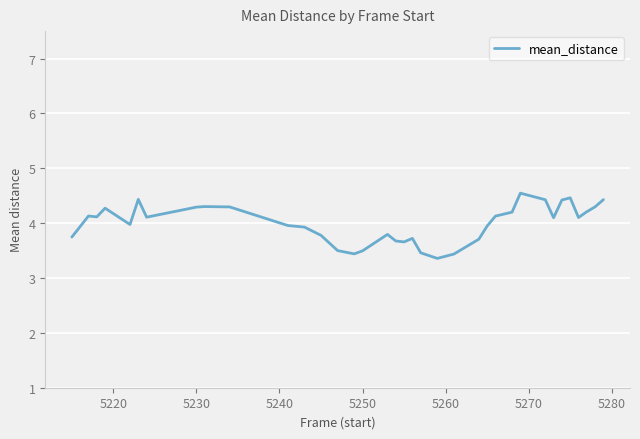

What is the difference between the maximum and minimum values?

1.2